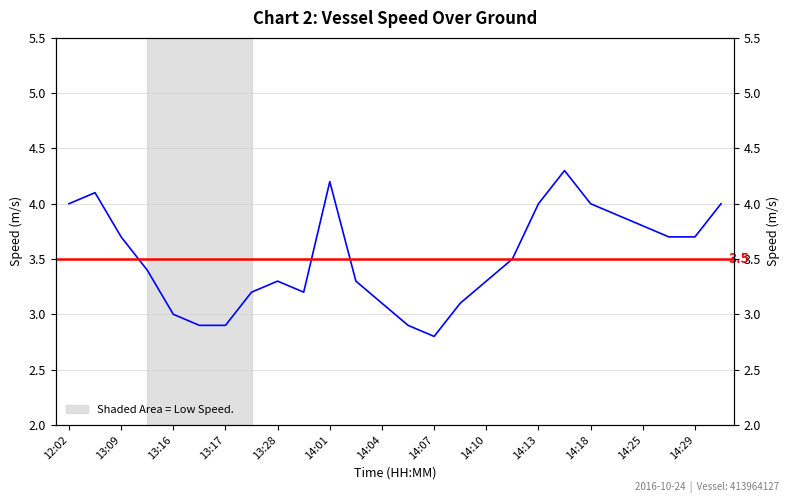

What is the minimum value shown in the chart?

2.8